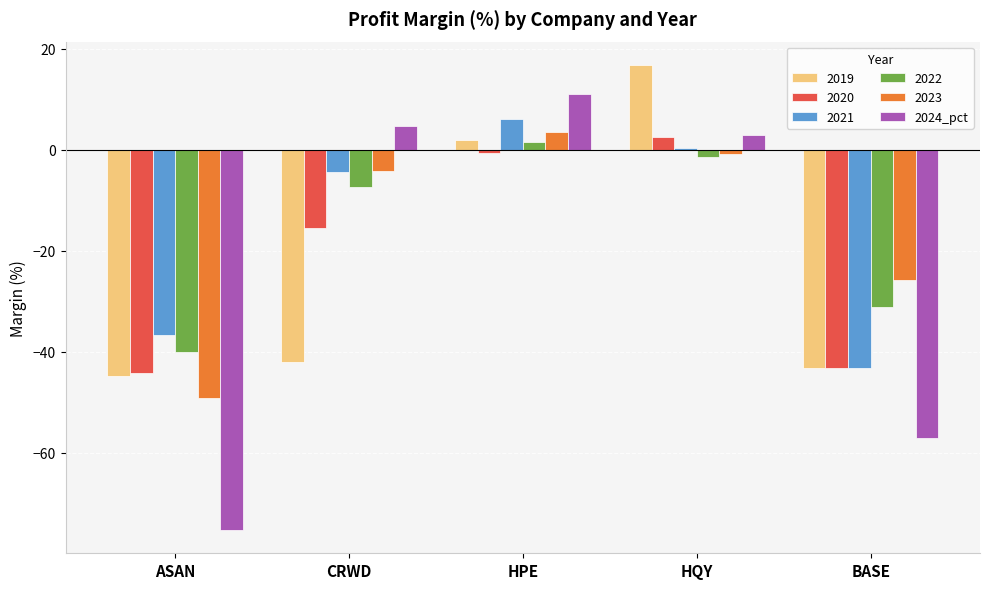

Reading right to left, extract all data points from this chart.

2019: -43.2	16.8	2.0	-41.9	-44.8
2020: -43.2	2.6	-0.6	-15.4	-44.2
2021: -43.2	0.3	6.1	-4.5	-36.7
2022: -31.0	-1.5	1.5	-7.4	-40.1
2023: -25.9	-0.8	3.5	-4.2	-49.1
2024_pct: -57.1	2.8	11.1	4.7	-75.3